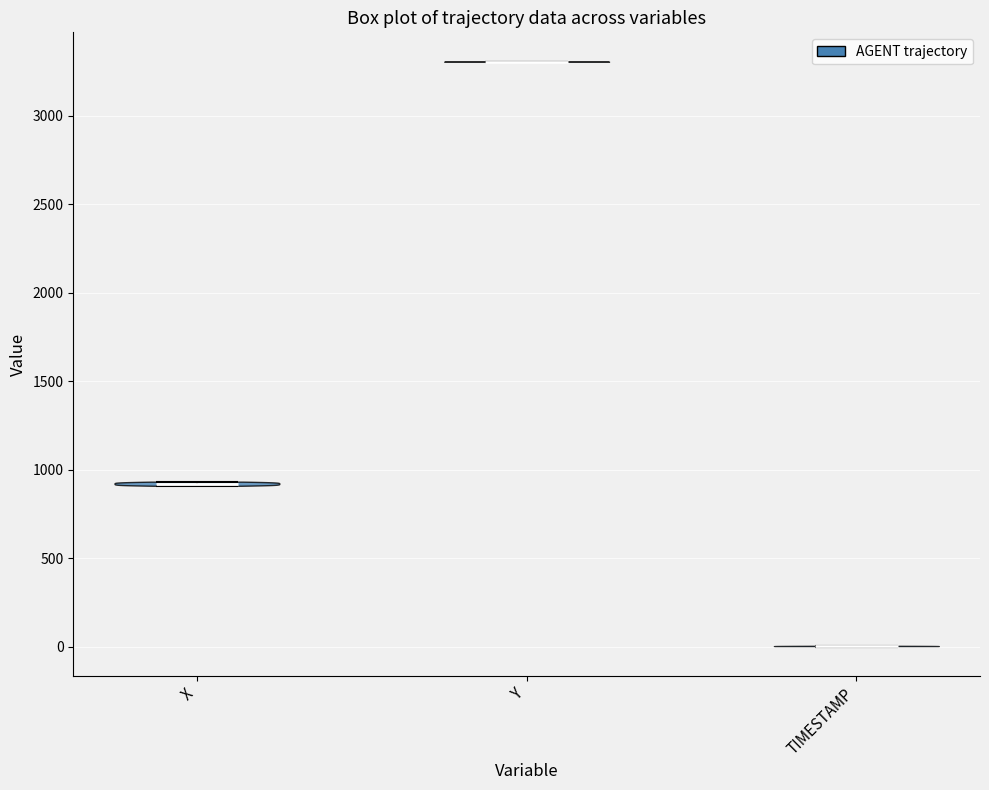

Which violin has the lowest median line?

TIMESTAMP